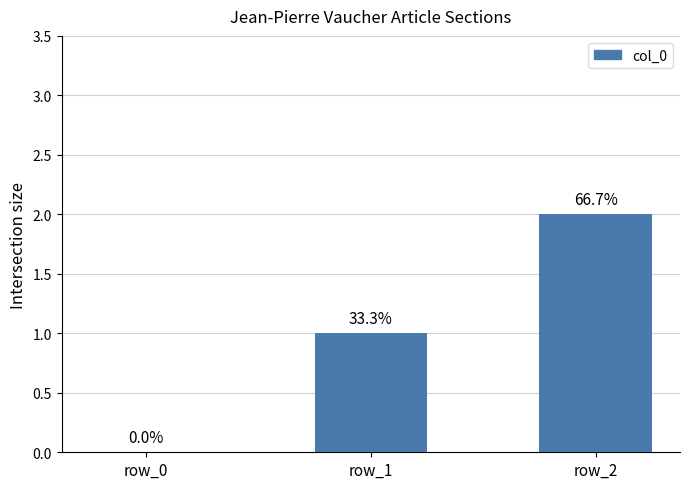

Approximately how many times larger is the value at row_2 compared to row_1?

2.0